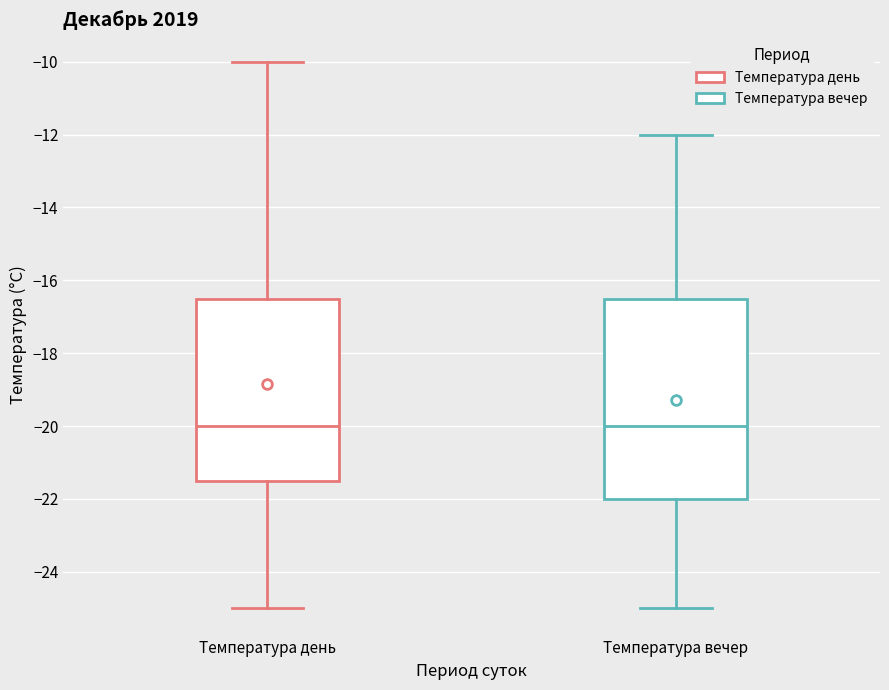

Reading left to right, transcribe this box plot: for each box, give where its median line is, the range the box spans, and where its two whiskers end, as read against the y-axis. The values are not printed on the chart, so give them approximately, as read against the axis.

Температура день: median -20.0, box -21.4 to -16.4, whiskers -25.0 to -10.0
Температура вечер: median -20.0, box -22.0 to -16.4, whiskers -25.0 to -12.0